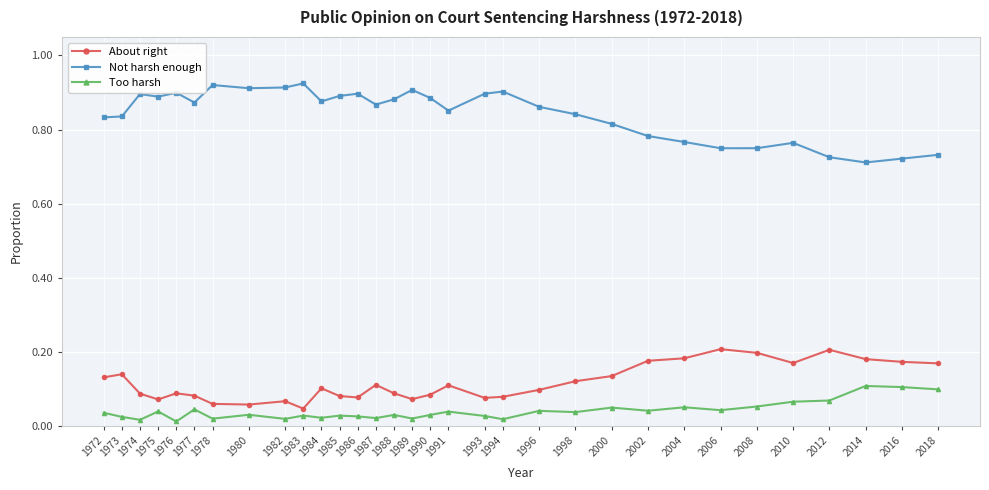

Is the value of Not harsh enough at 1975 greater than the value of About right at 1974?

Yes